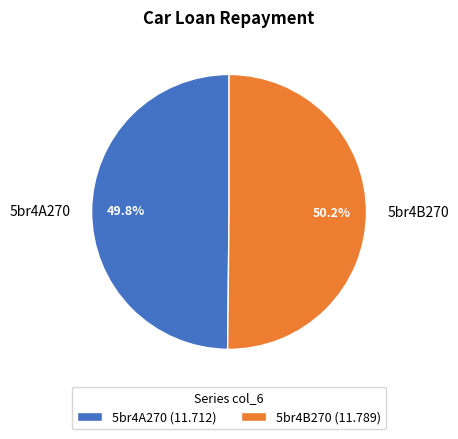

Combined, do 5br4A270 and 5br4B270 account for over 50%?

Yes